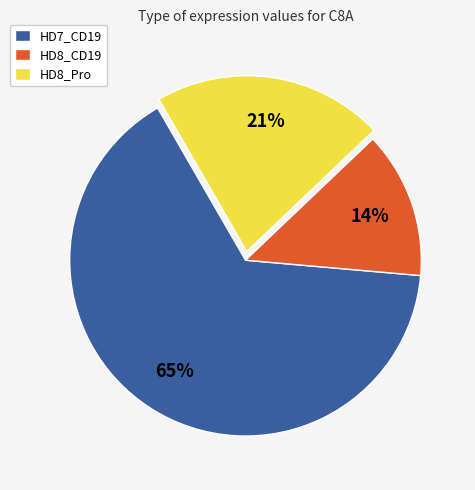

Count the number of slices in the pie.

3